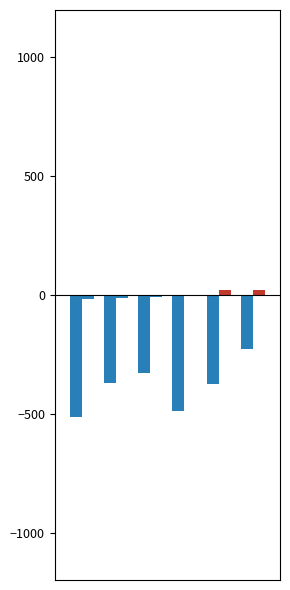

How many categories are shown in the chart?

6